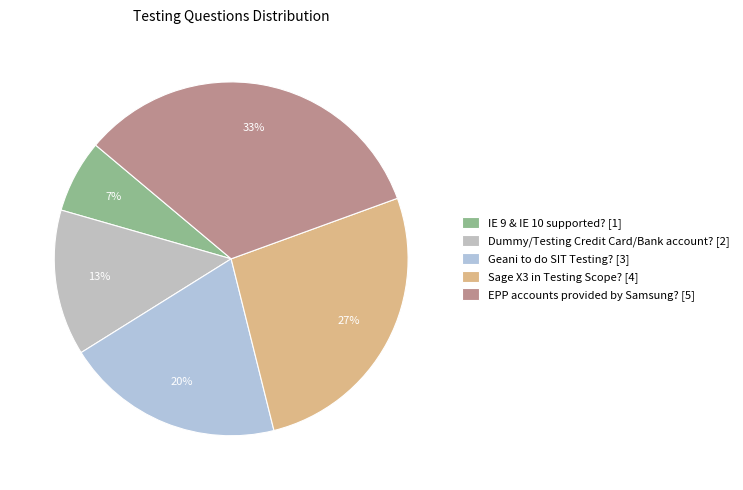

To the nearest percent, what percentage of the pie is Sage X3 in Testing Scope??

27%